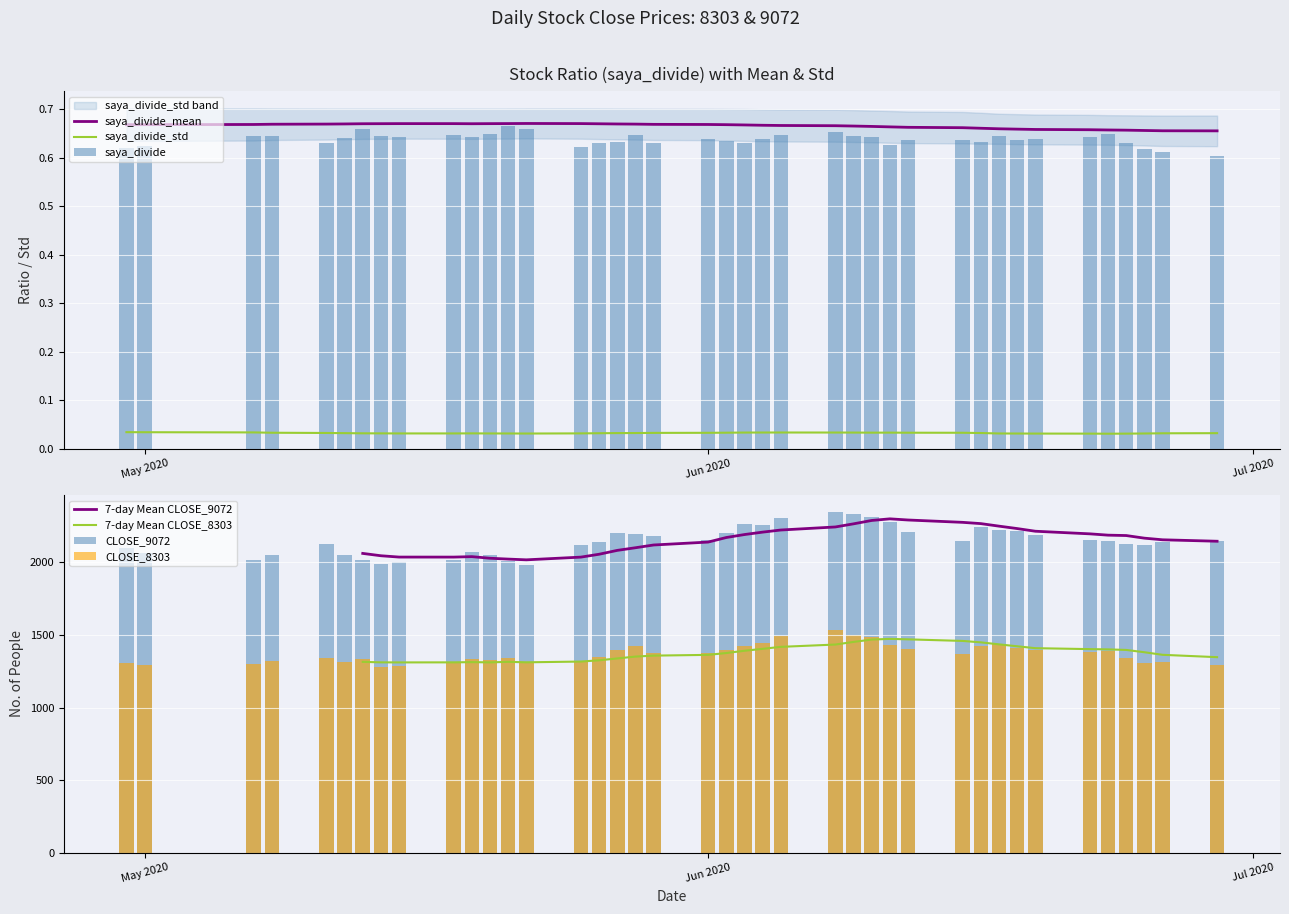

How many data points in CLOSE_9072 are less than 2146?

20